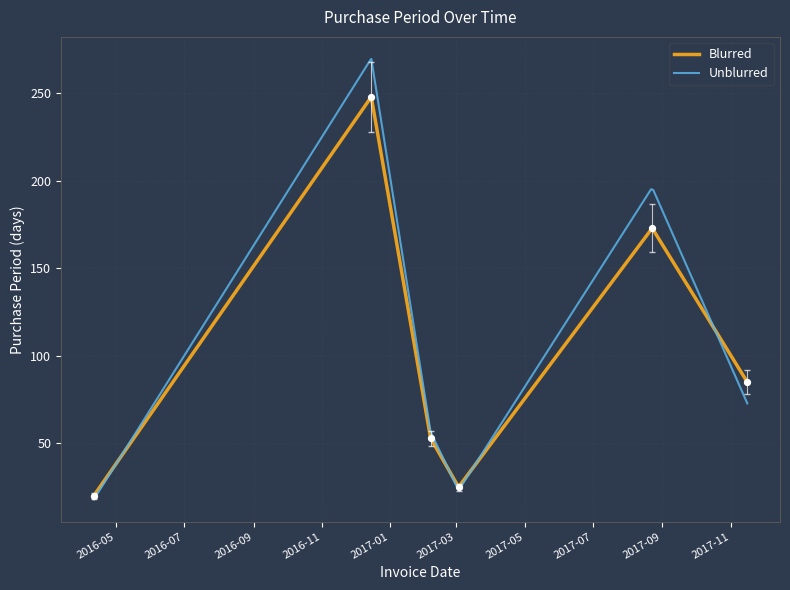

What is the change in value from 2017-03-03 to 2017-11-16?

+55.2